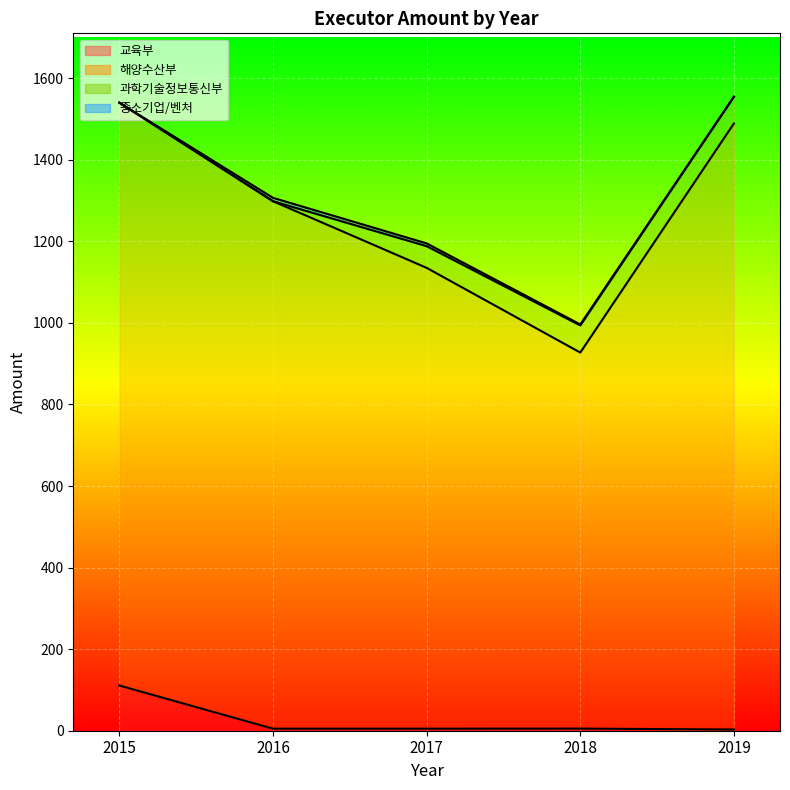

How many data points does each series have?

5